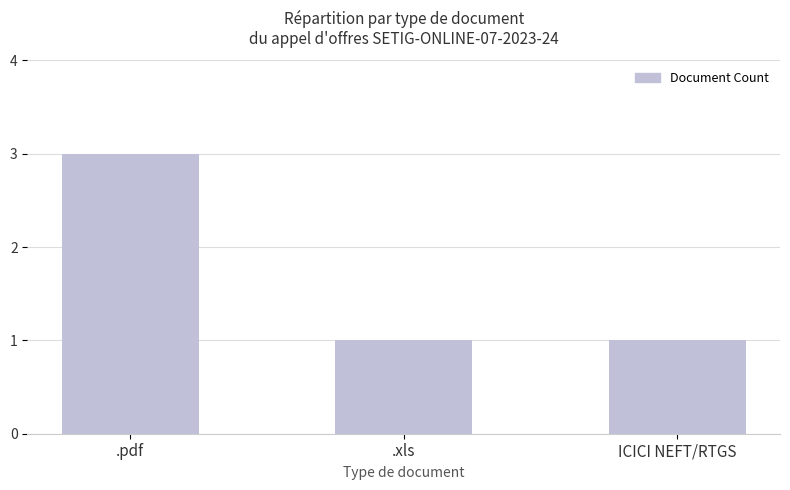

What value does the data have at .pdf?

3